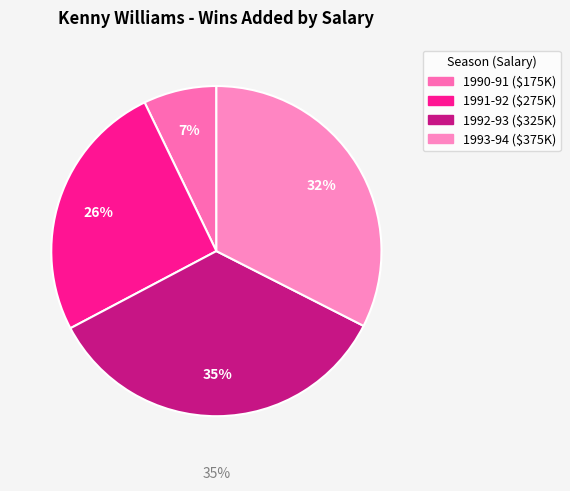

Combined, do 375000 and 275000 account for over 50%?

Yes